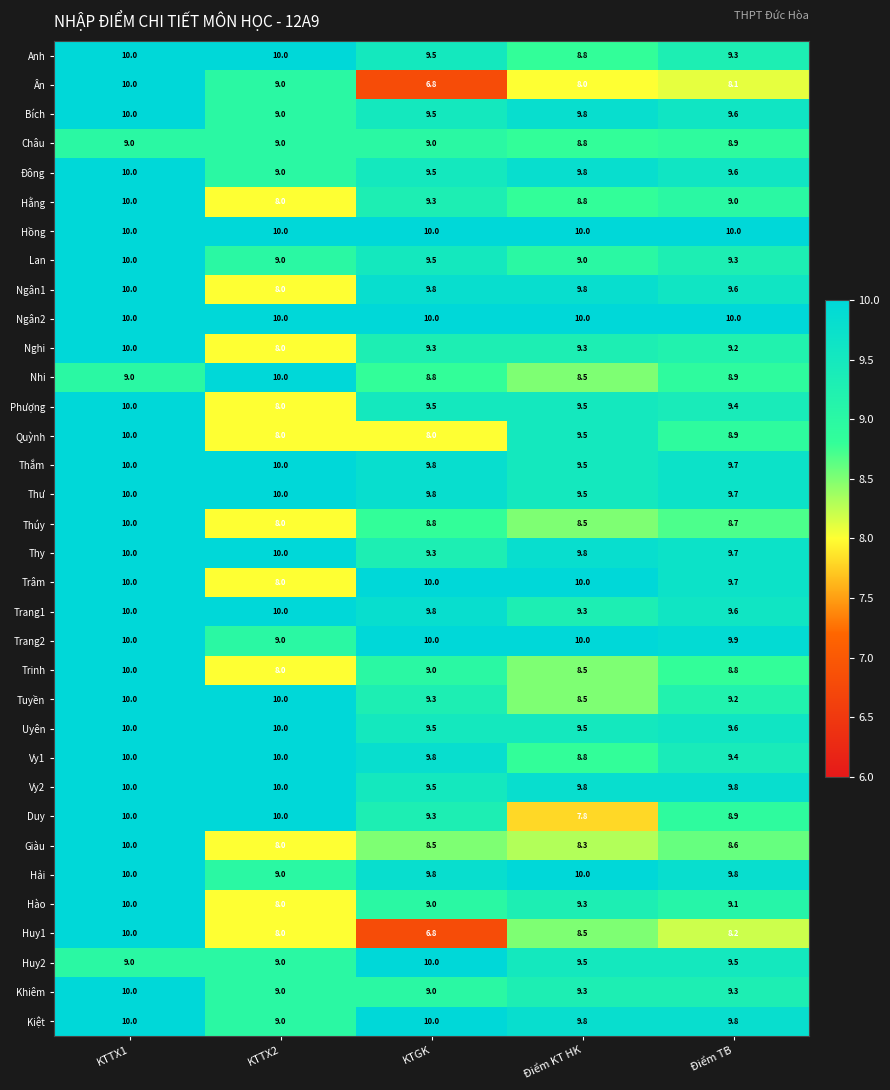

How many data points in Tuyền are above 9?

4